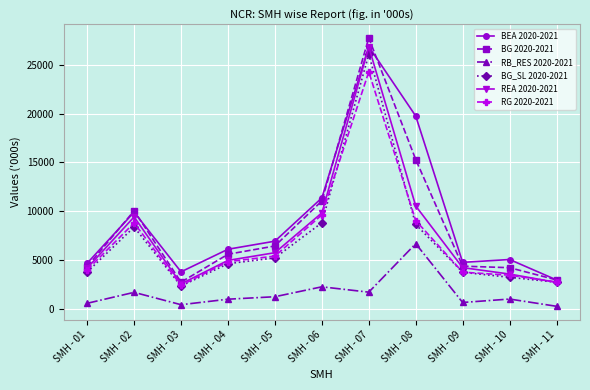

True or false: RB_RES 2020-2021 and BG 2020-2021 cross at least once.

False